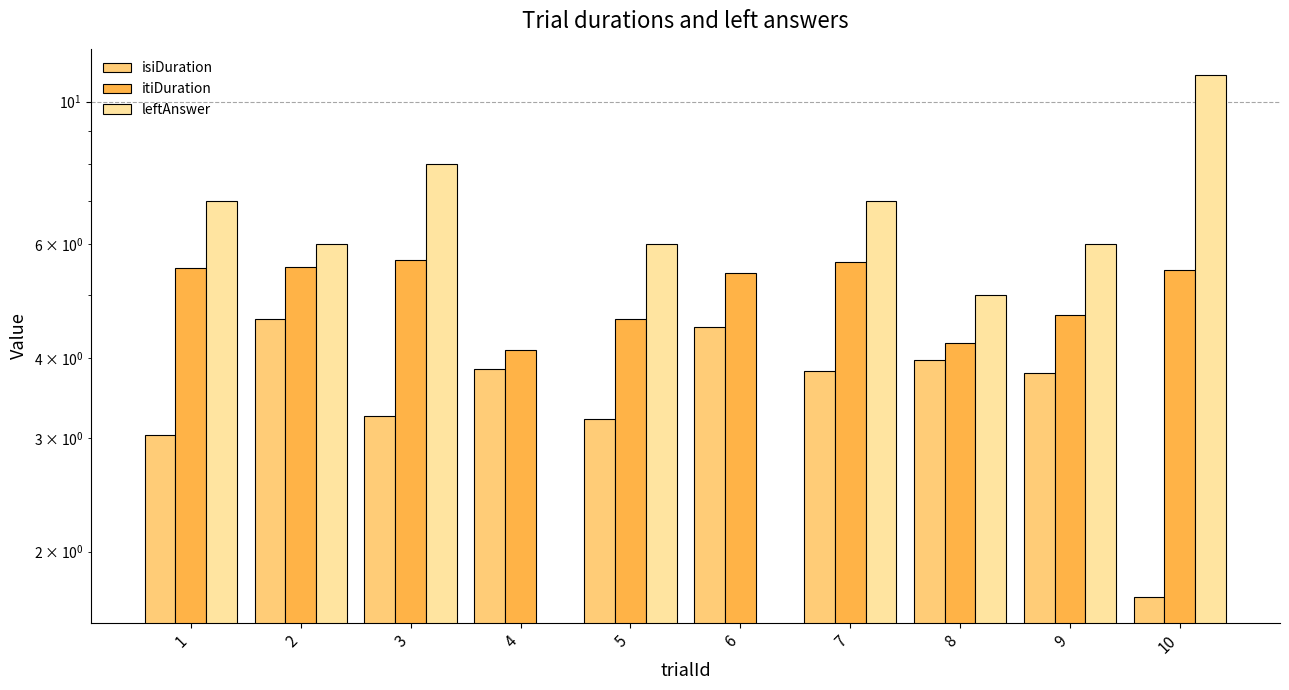

Count the number of categories in the chart.

10